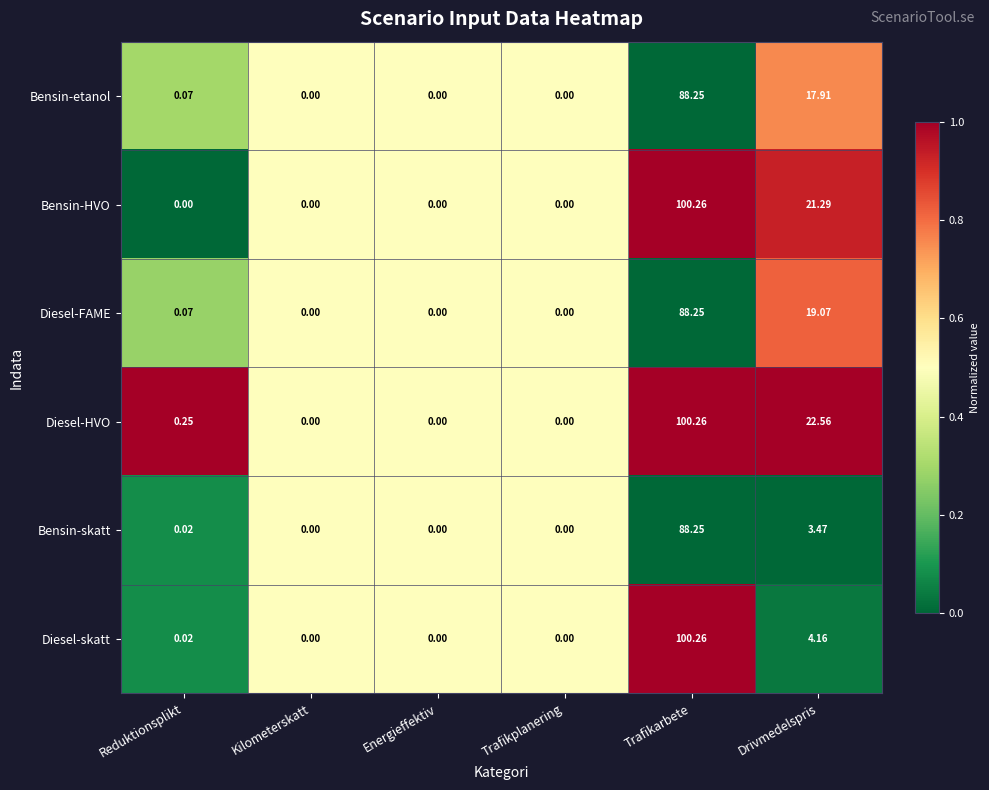

Which series changed the most between Kilometerskatt and Drivmedelspris?

Diesel-HVO